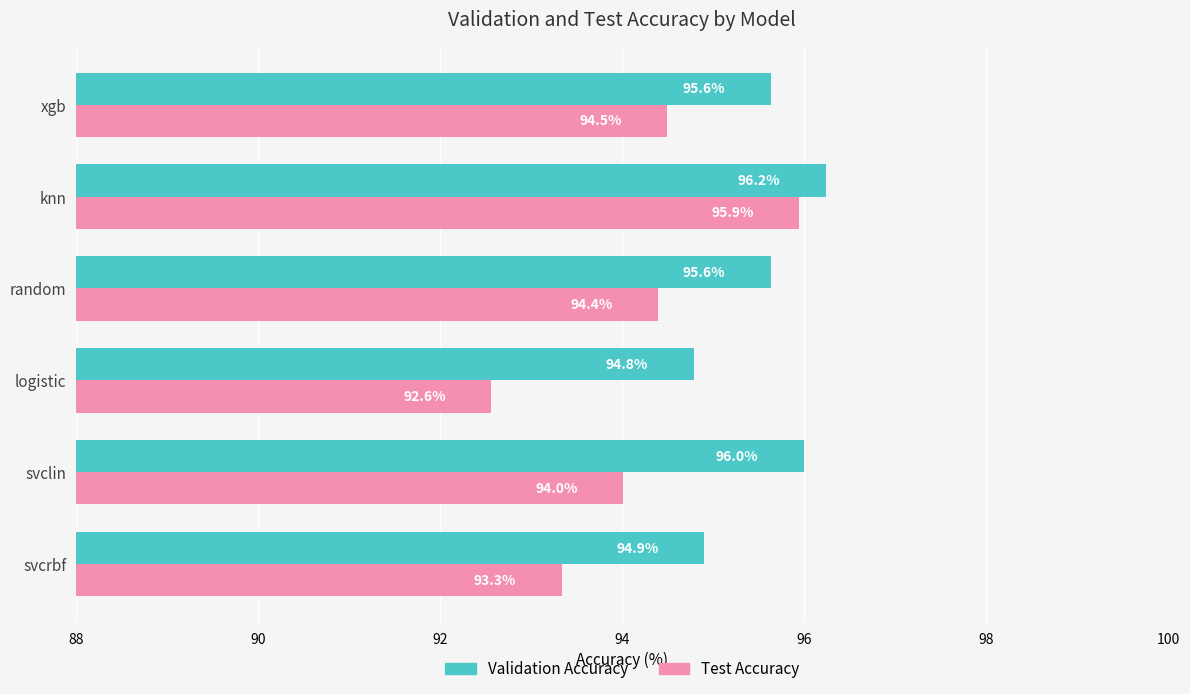

True or false: Validation Accuracy has a value of 96.2 at knn.

True